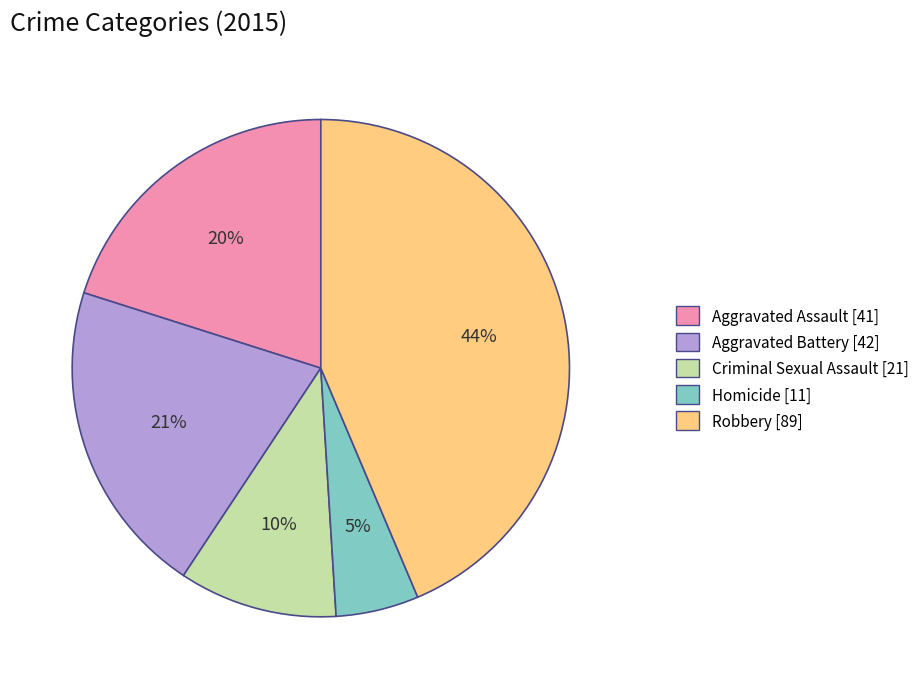

To the nearest percent, what percentage of the pie is Homicide?

5%